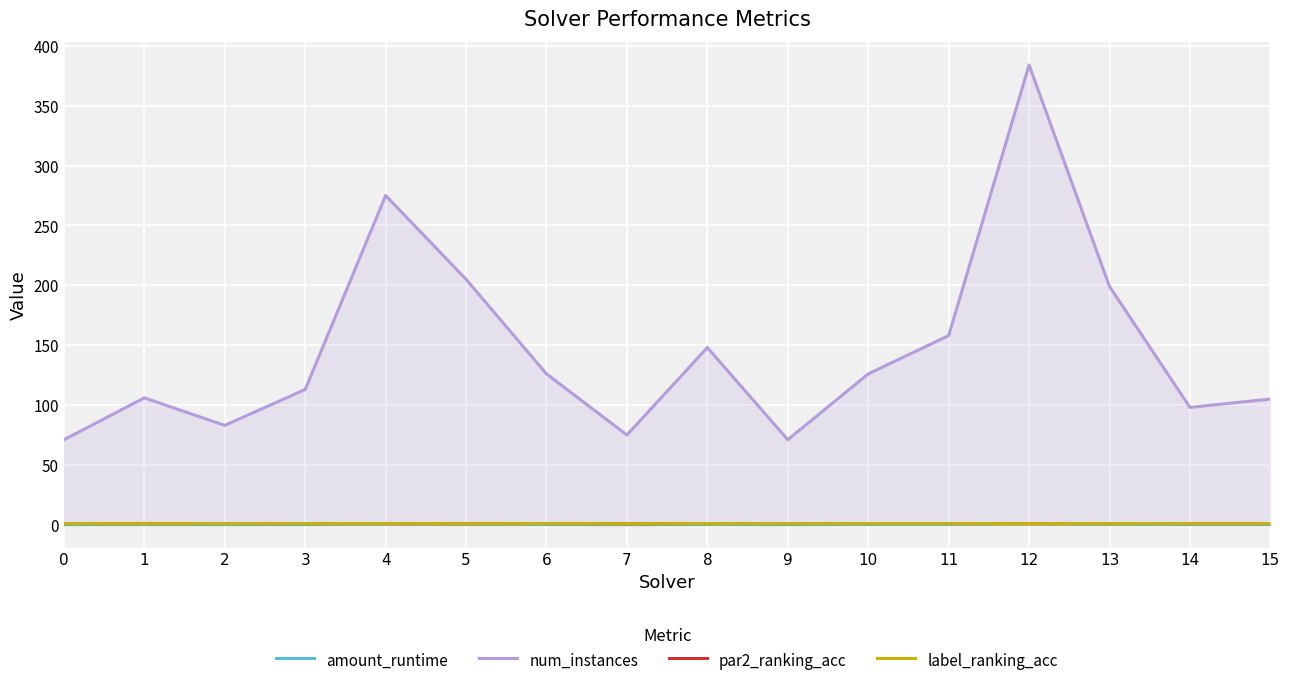

What is the highest value of the num_instances series?

384.0